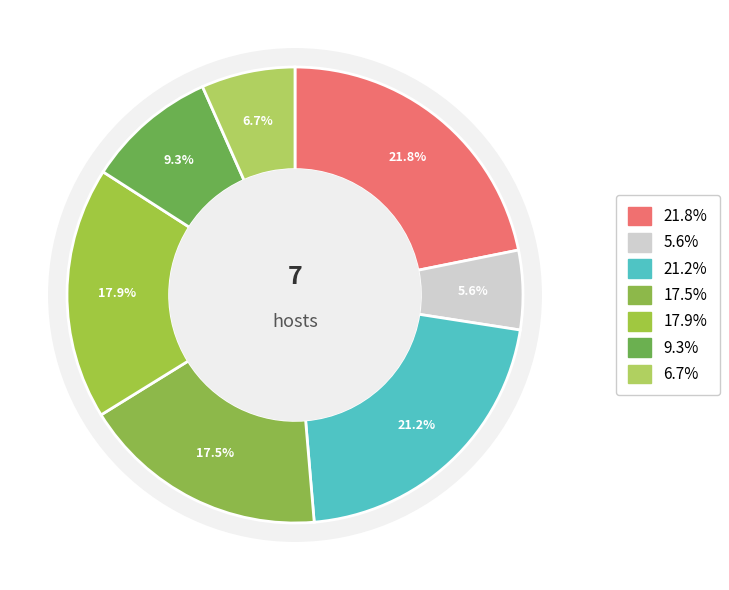

Is it true that B11 is 10% of the pie?

False